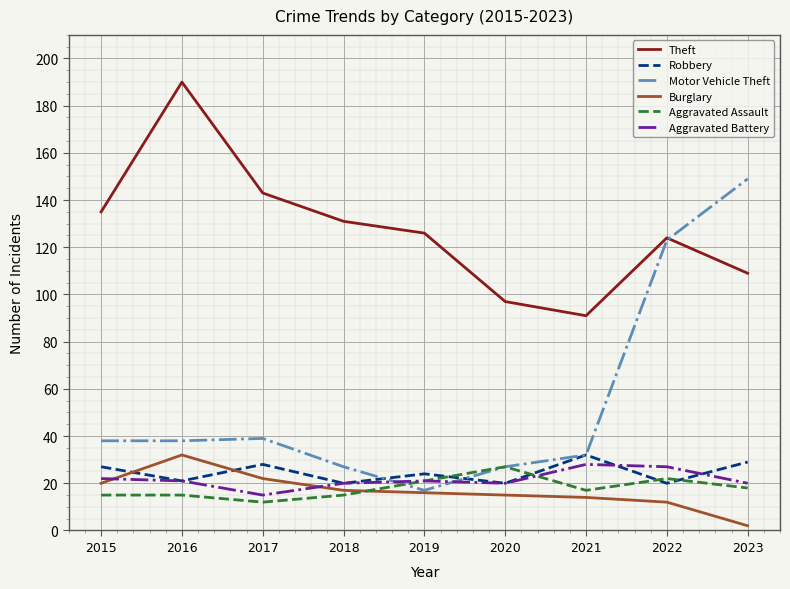

The value of Burglary at 2015 is 20. True or false?

True